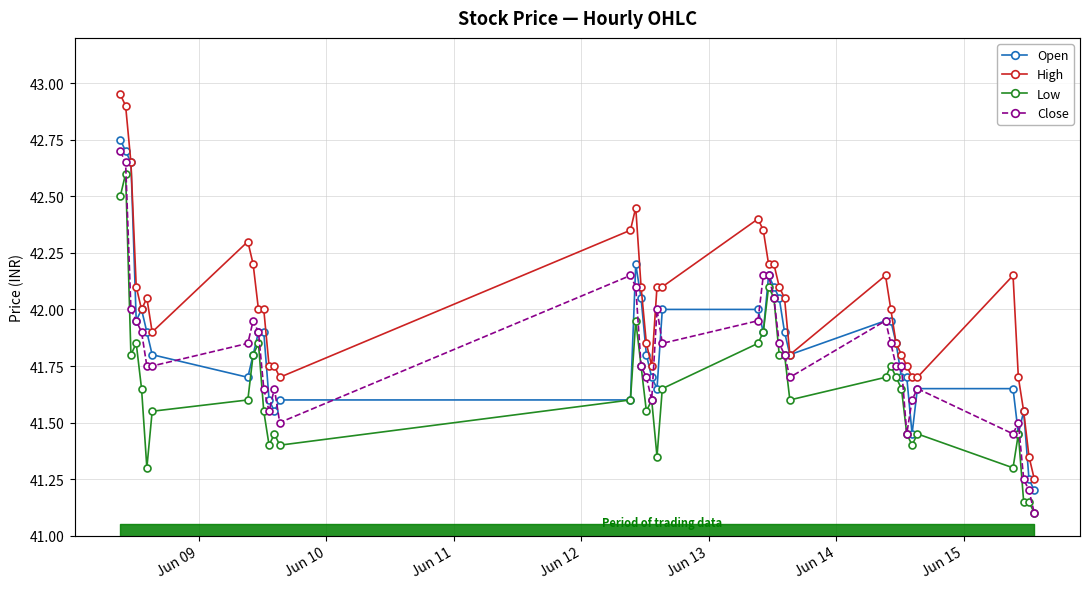

Which series has the largest total across all categories?

High